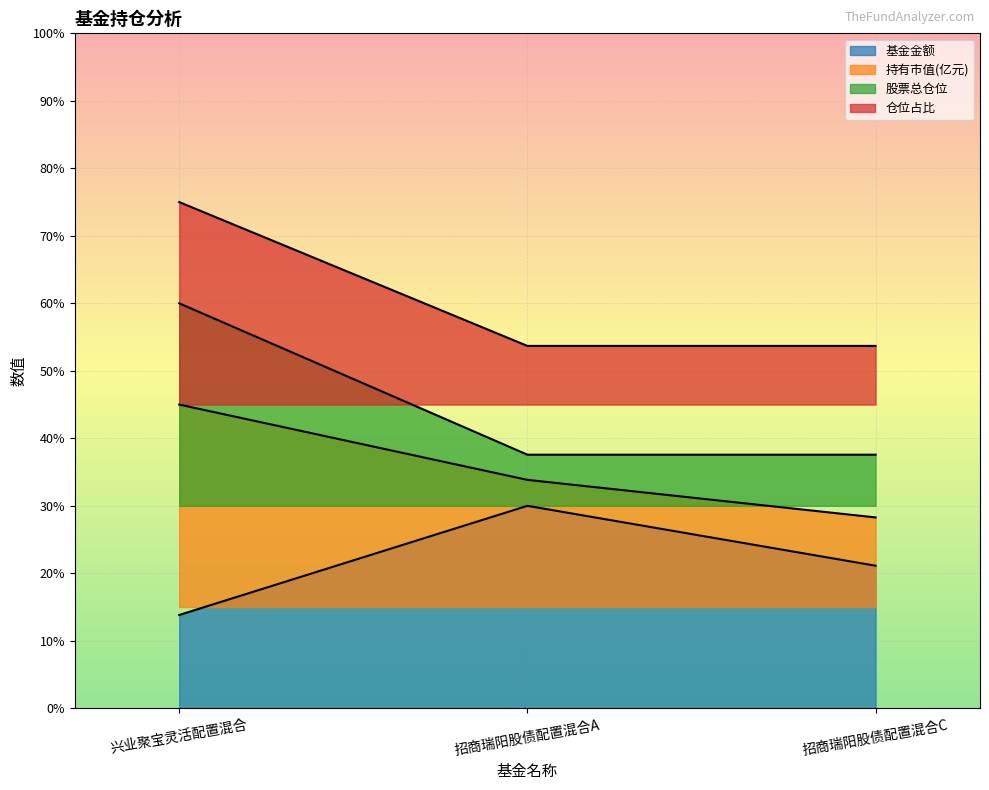

Does the chart display data point markers on the line(s)?

No